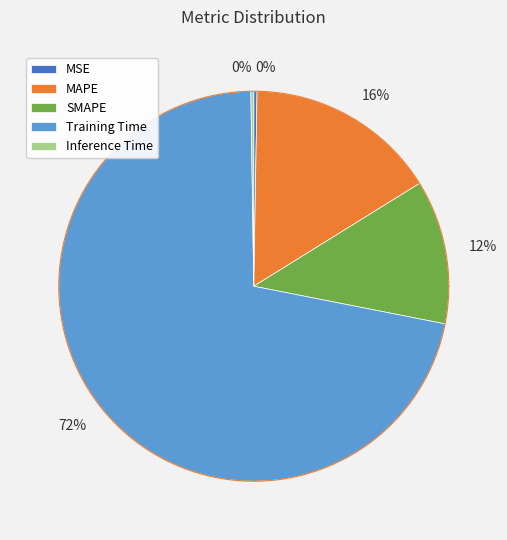

Rank the categories by value from highest to lowest.

Training Time, MAPE, SMAPE, MSE, Inference Time